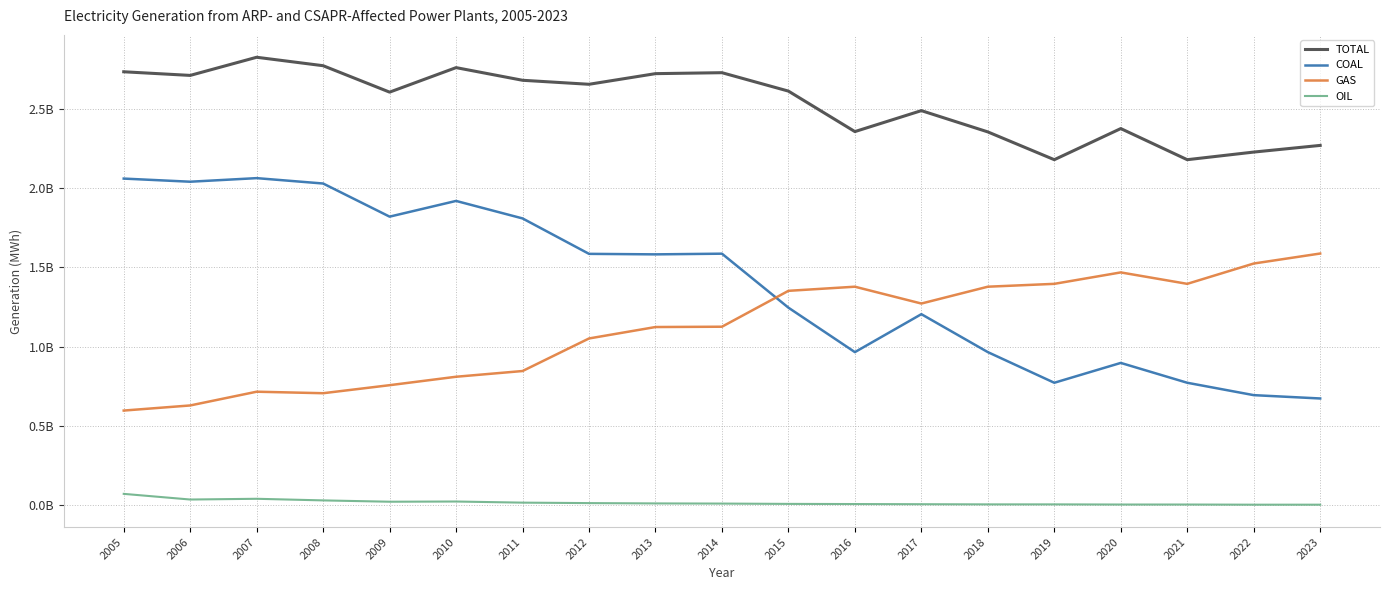

True or false: GAS has more than 0 points higher than both neighbors.

True